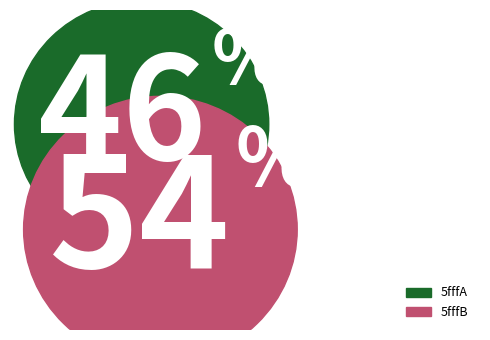

To the nearest percent, what portion does 5fffA represent?

46%